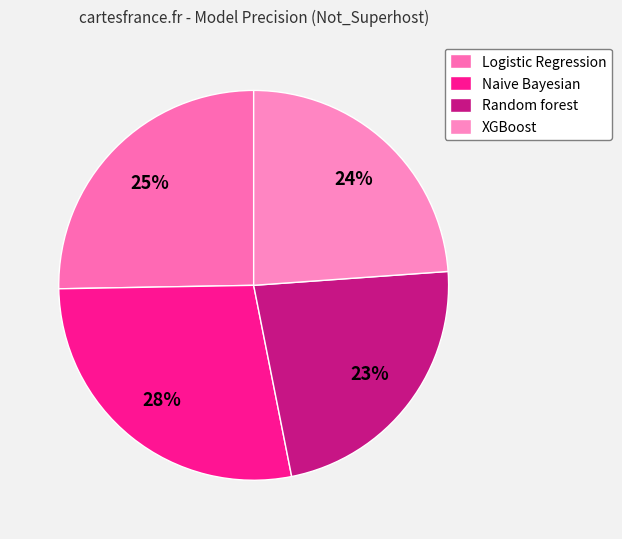

Is it true that XGBoost is 37% of the pie?

False